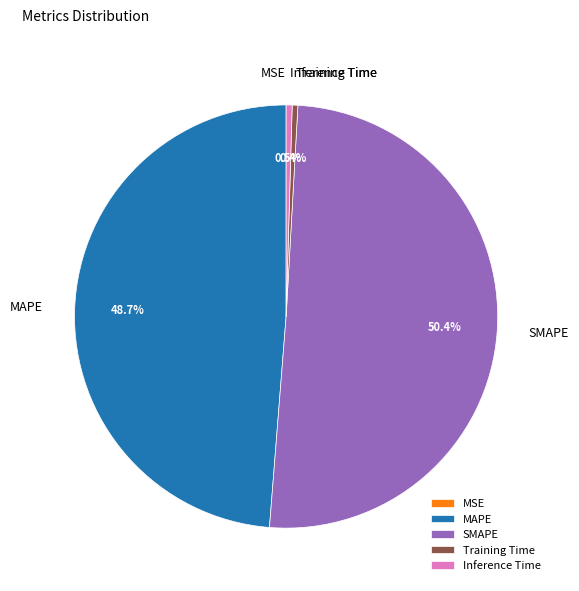

Combined, what portion of the pie is Training Time and Inference Time?

0.9%